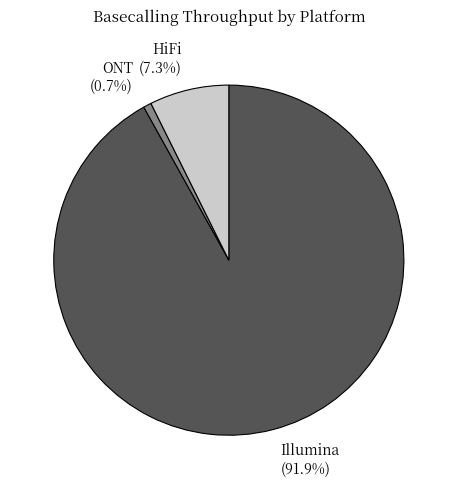

What percentage is the Illumina slice, to the nearest percent?

92%